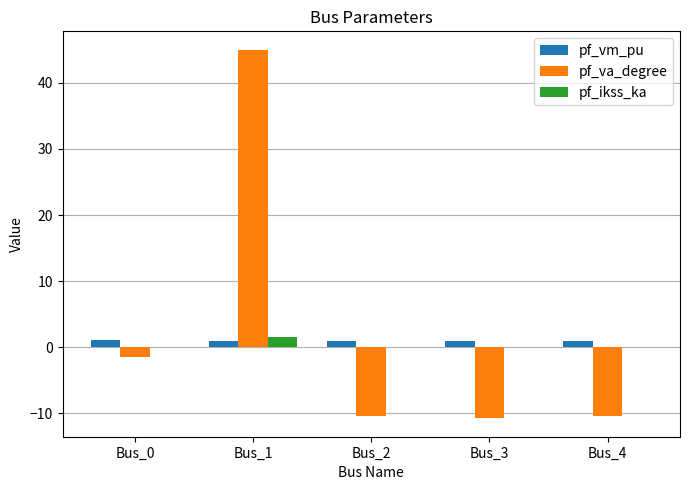

How many positive values does the pf_va_degree series have?

1